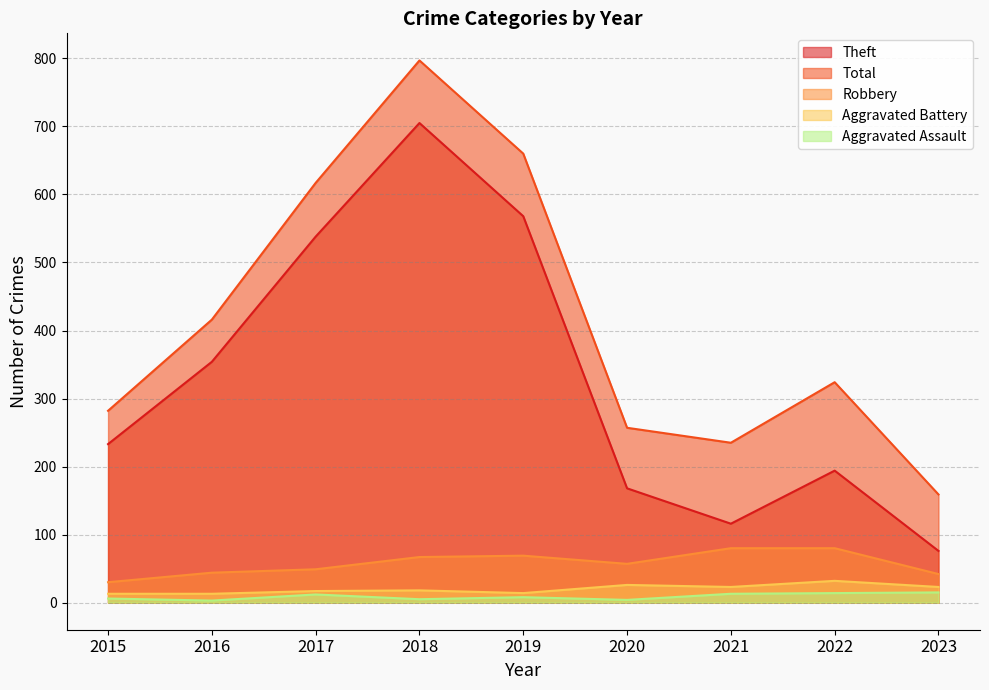

At how many categories does at least one series exceed 263?

6